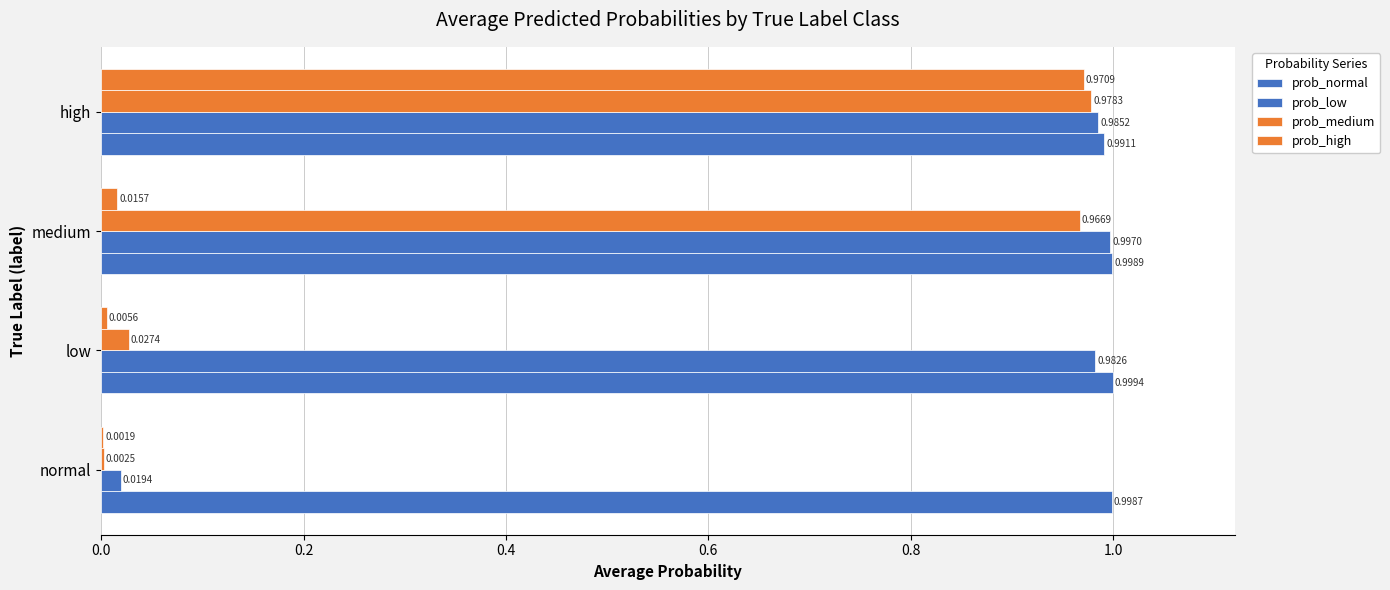

What is the sum of all prob_normal values?

4.0